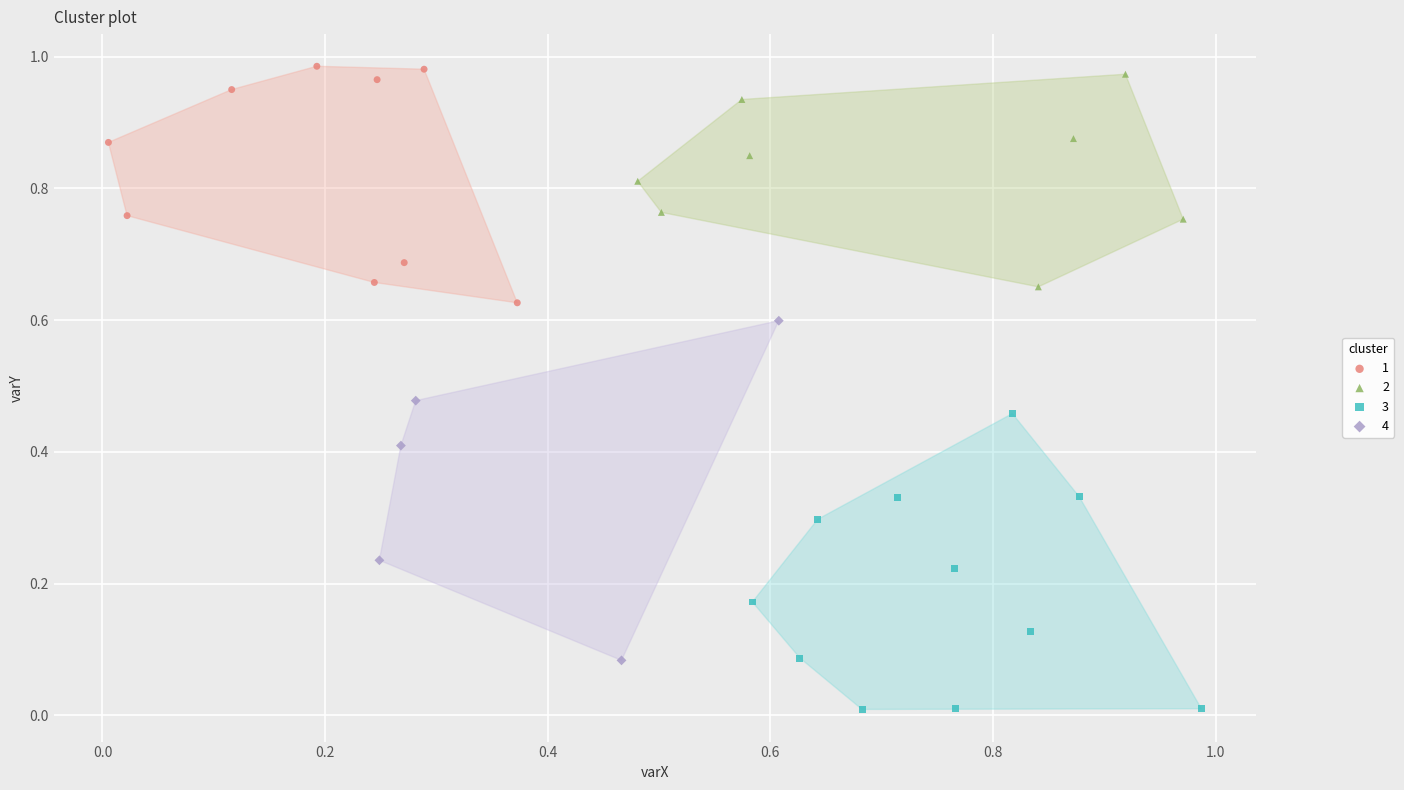

Which series reaches the maximum Y coordinate?

1